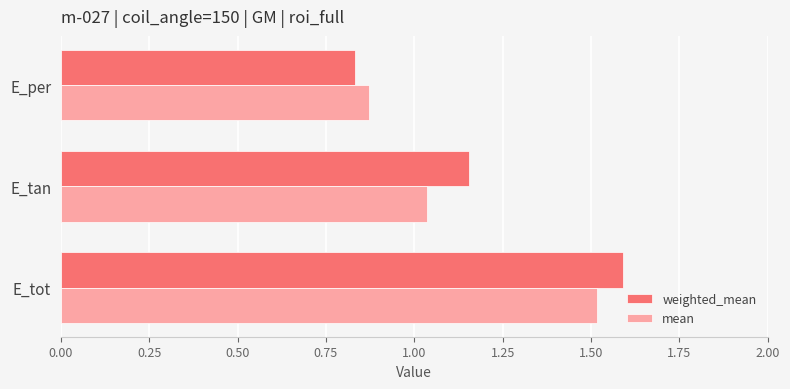

At which label is mean closest to 1?

E_tan